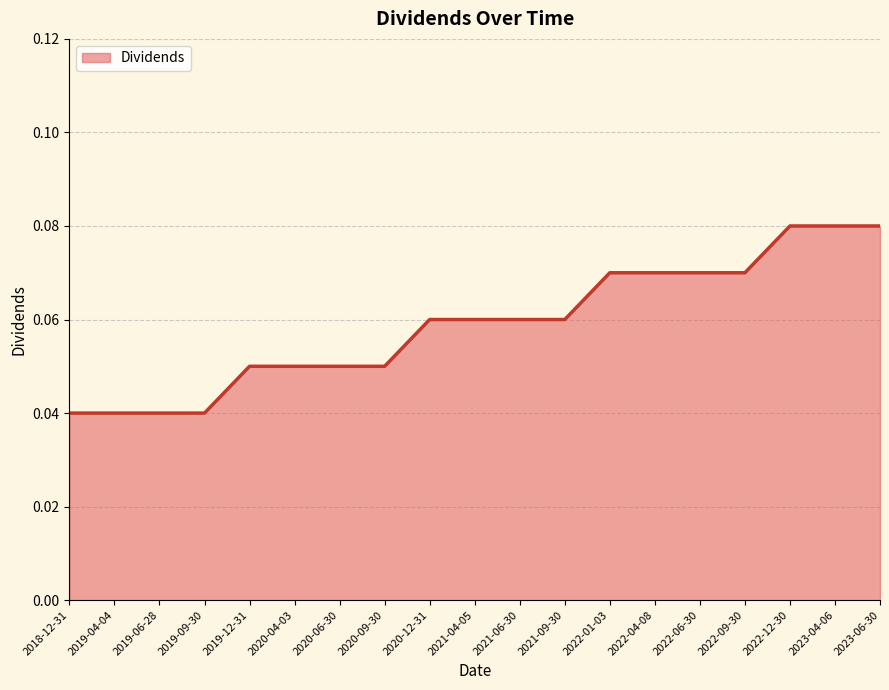

What position from the right is 2023-06-30?

1